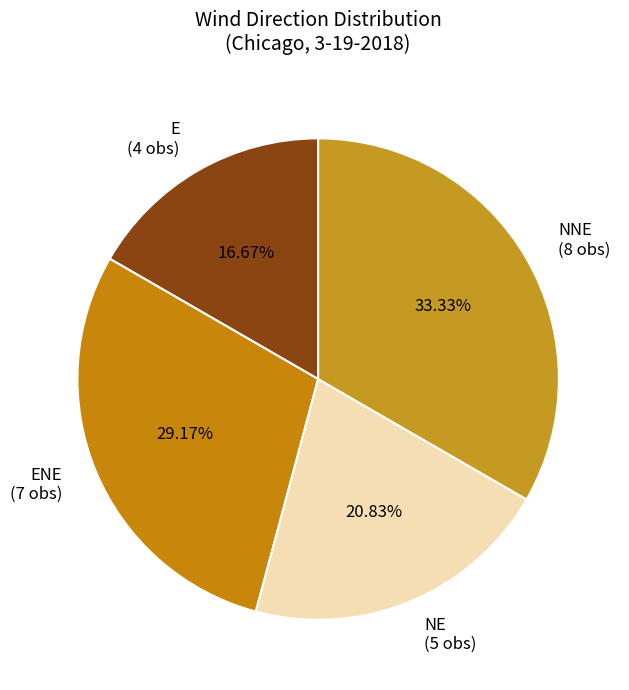

Is the sum of ENE and E greater than half?

No